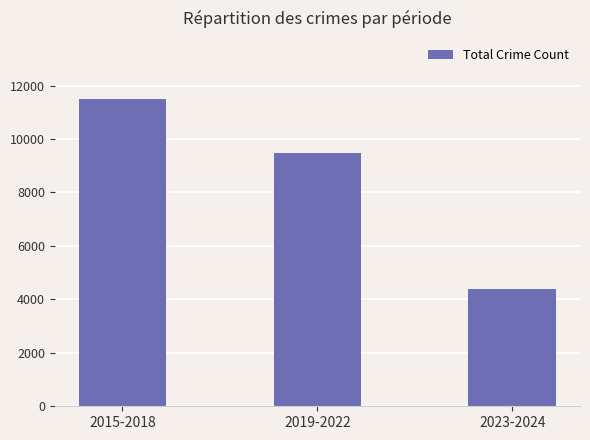

What is the difference between the maximum and second lowest values?

2000